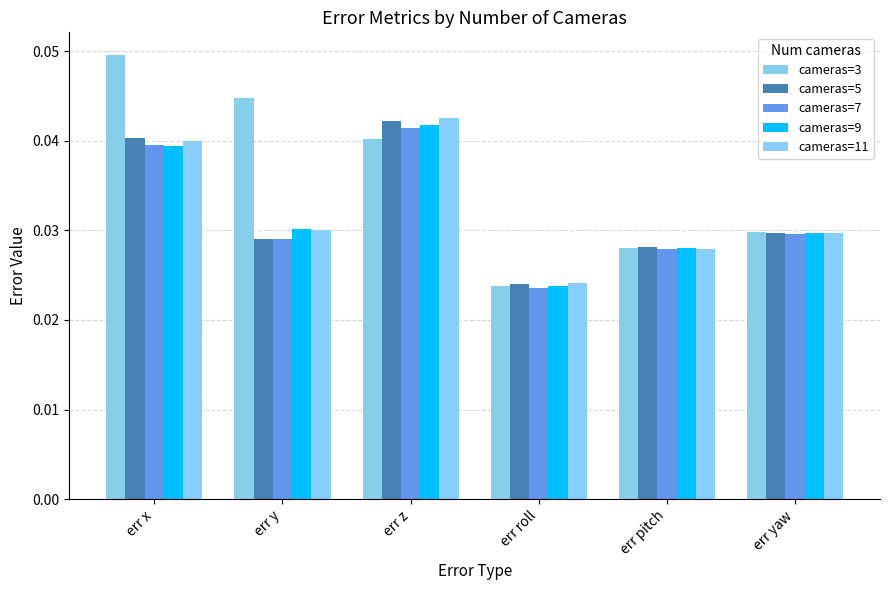

Is it true that cameras=5 equals 0.1 at err z?

False